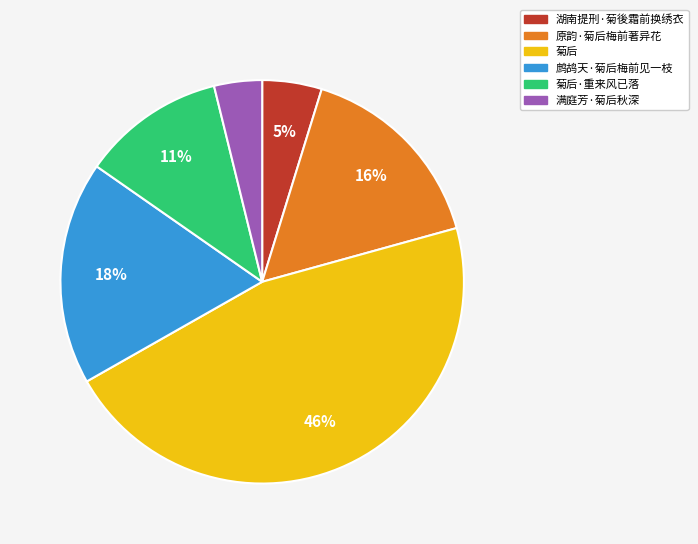

To the nearest percent, what portion does 菊后·重来风已落 represent?

11%